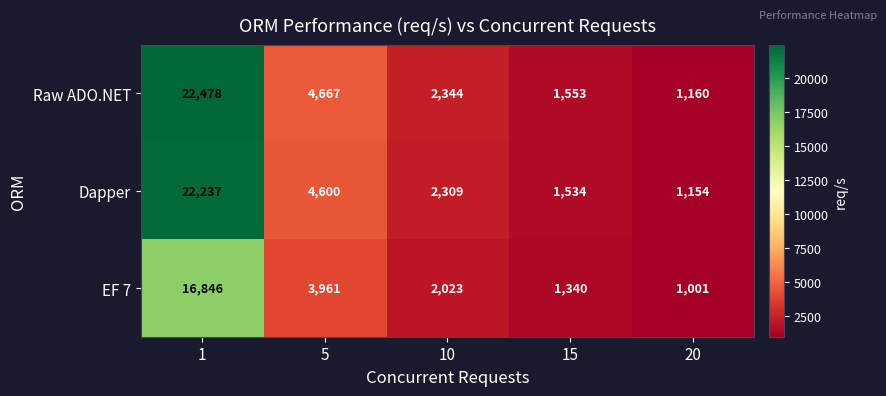

List the series in order of their peak value, highest first.

Raw ADO.NET, Dapper, EF 7